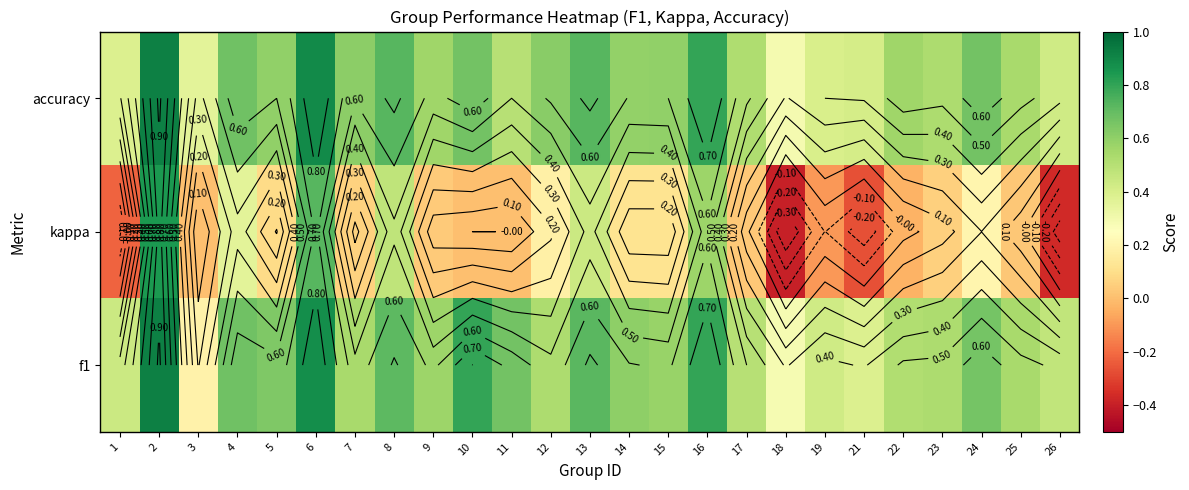

True or false: f1 has a value of 0.5 at 10.

False